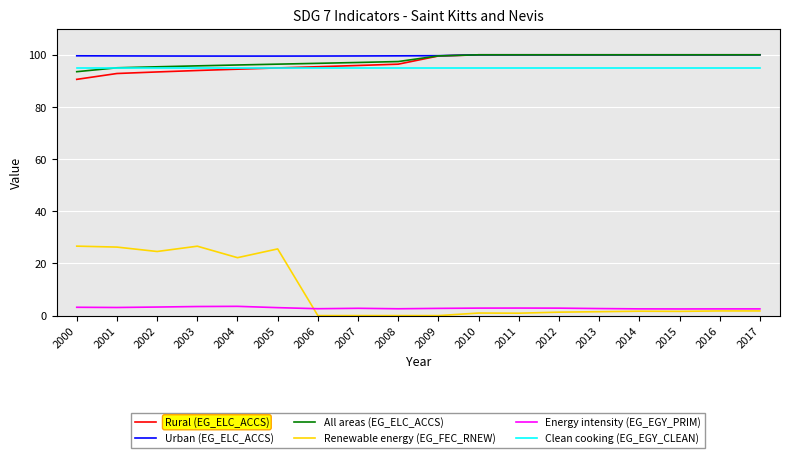

The value of Urban (EG_ELC_ACCS) at 2003 is 66.5. True or false?

False